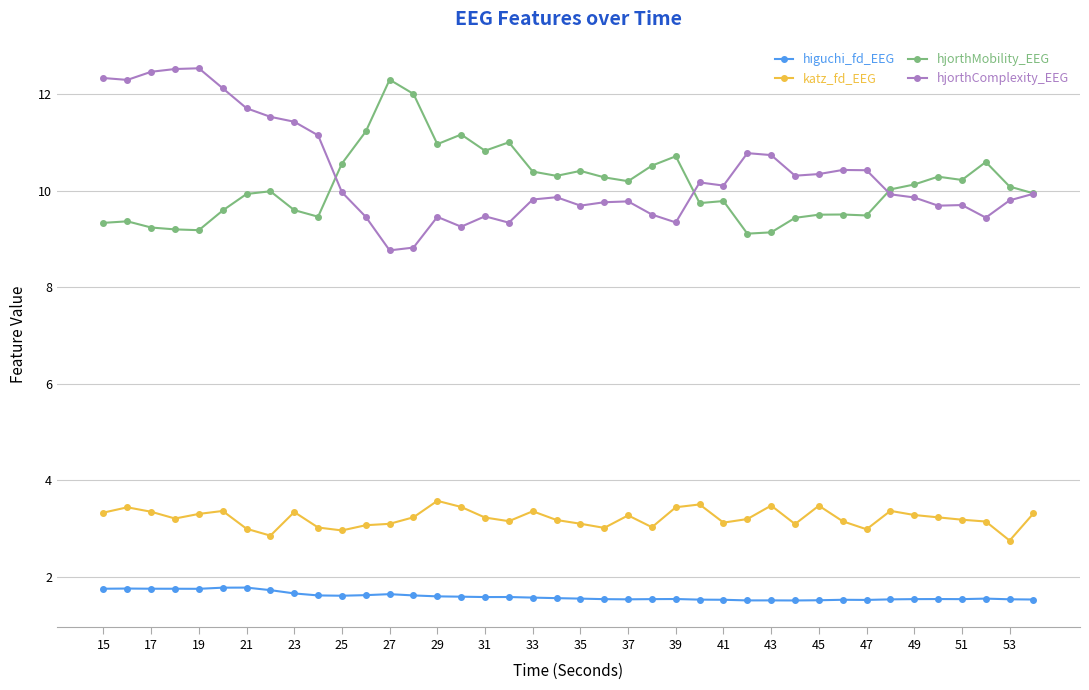

What is the lowest value of the katz_fd_EEG series?

2.7